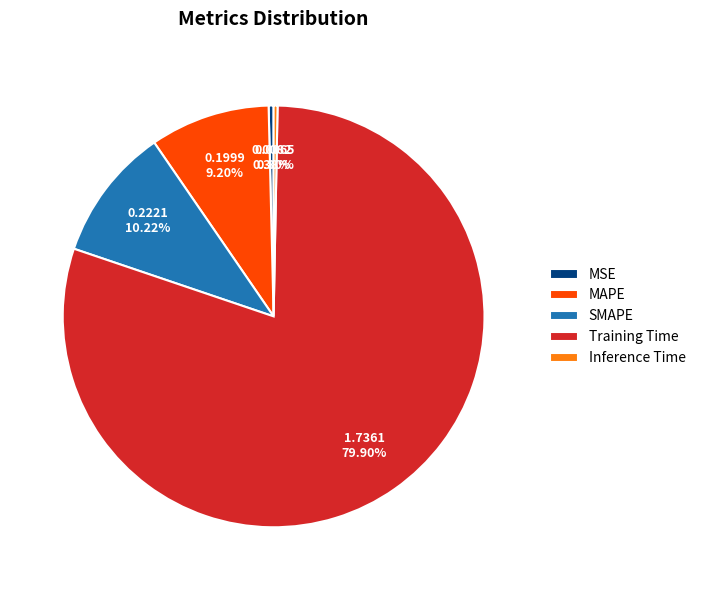

Is there a majority slice in this chart?

Yes